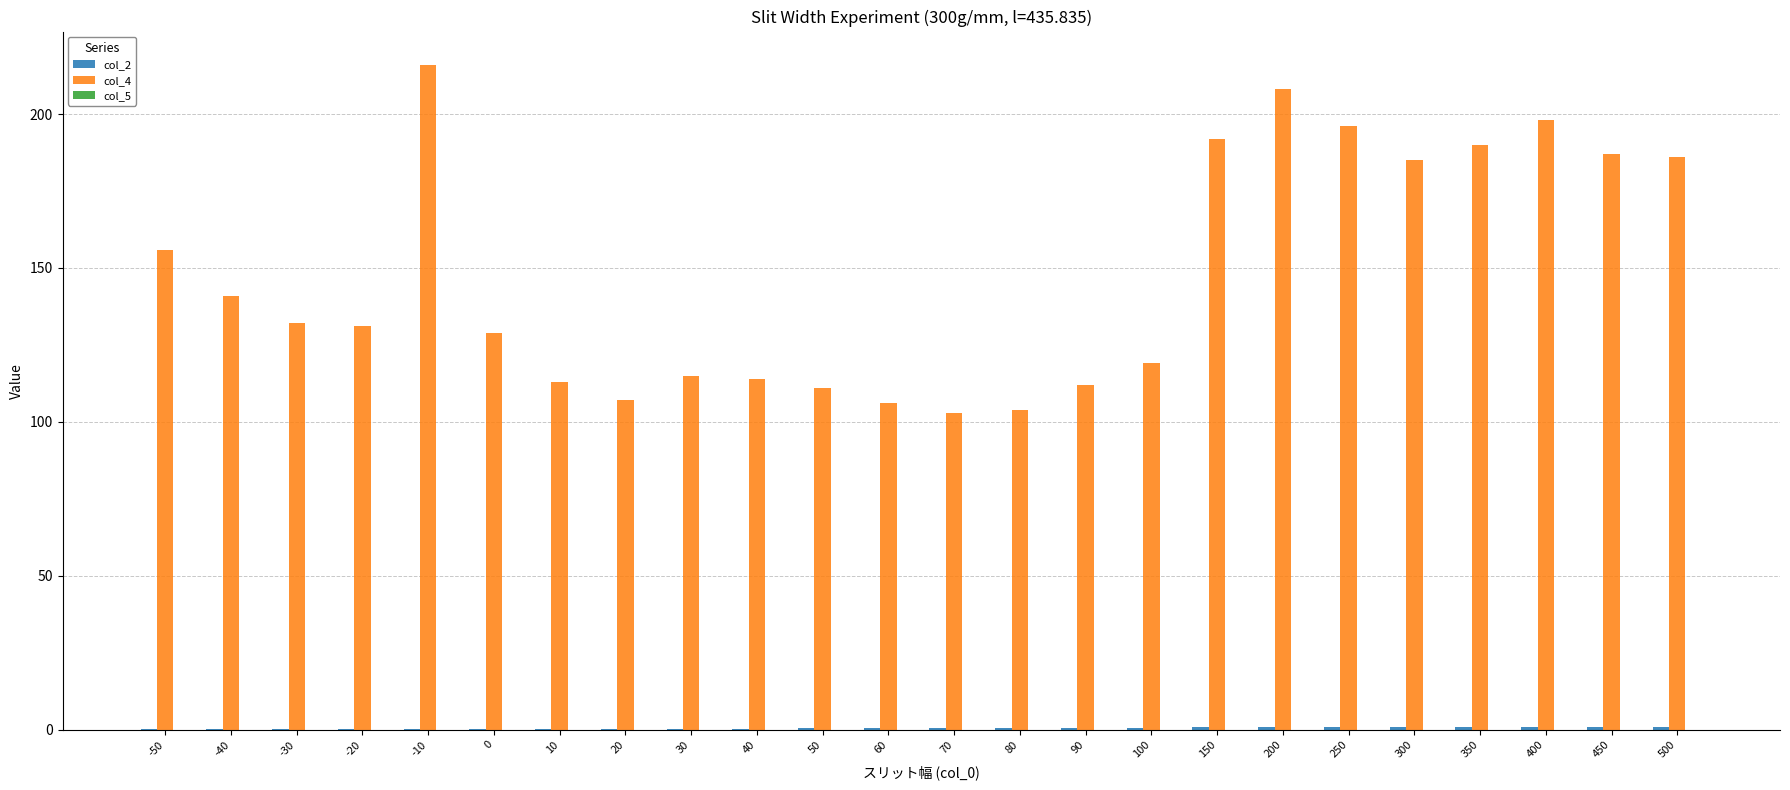

Which category has the highest value across all series?

-10